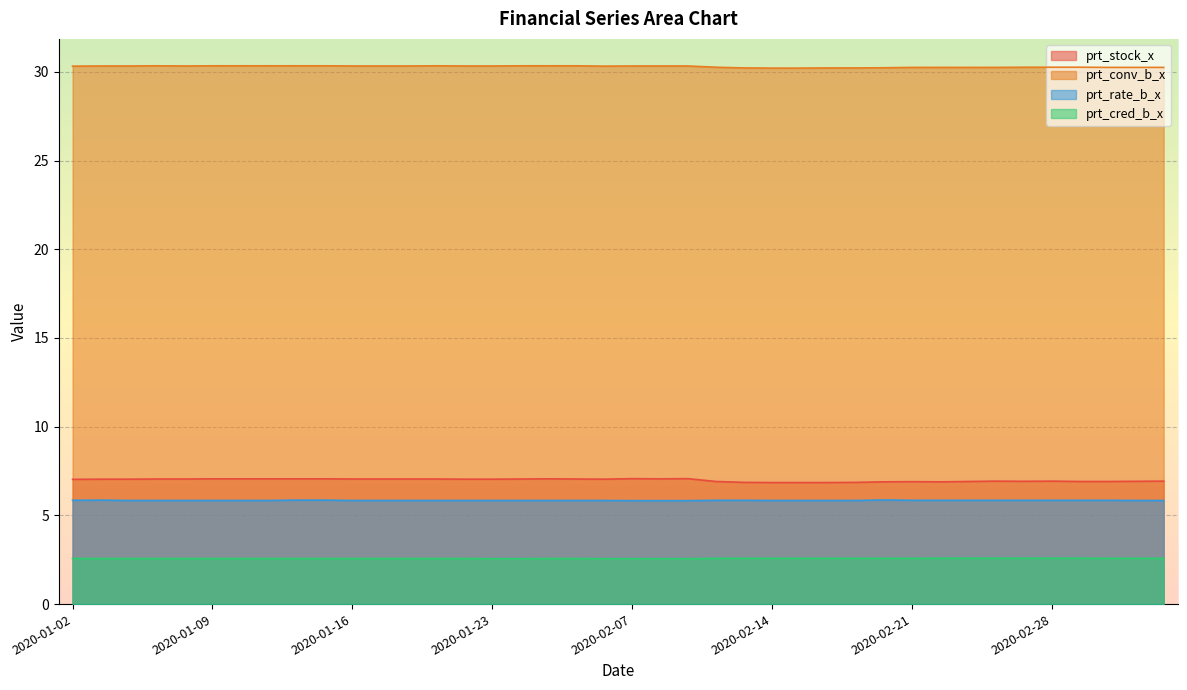

How many distinct data groups are displayed?

4